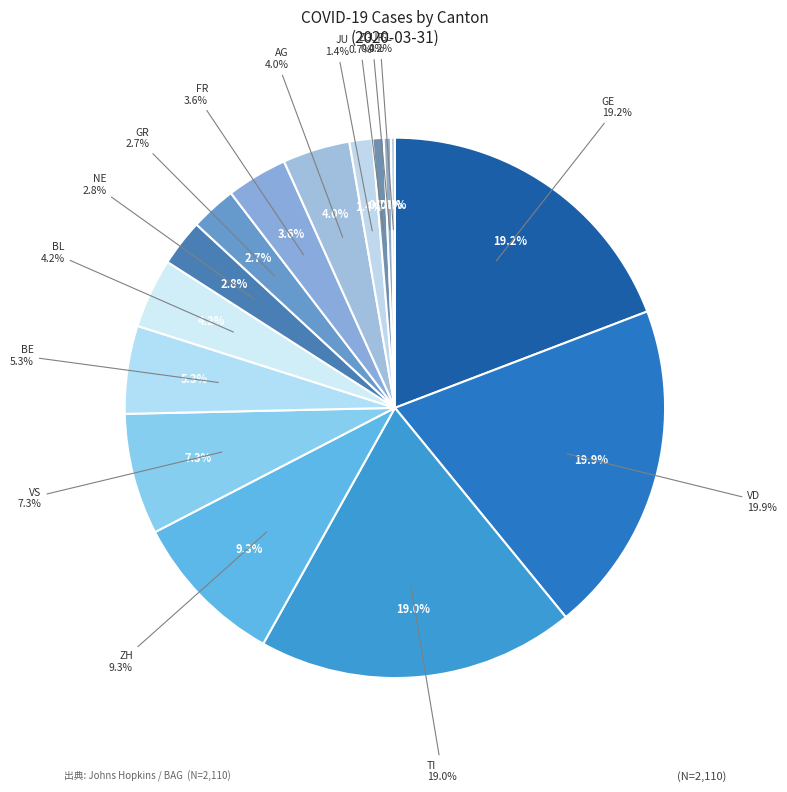

Combined, do LU and SG account for over 50%?

No